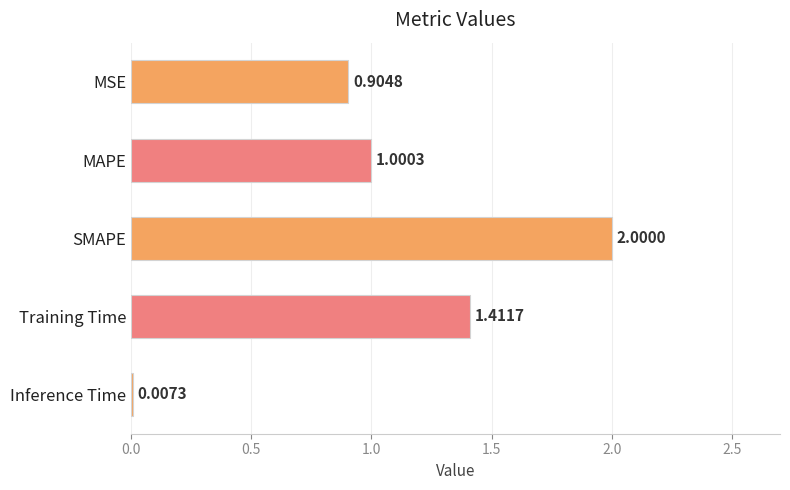

Which category has the highest value across all series?

SMAPE